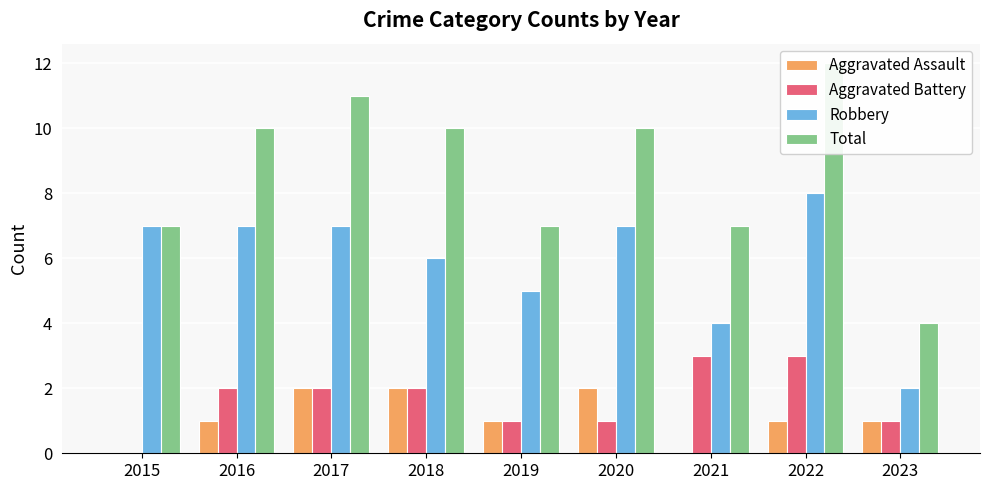

Count the Total values in the range 7 to 10.

6